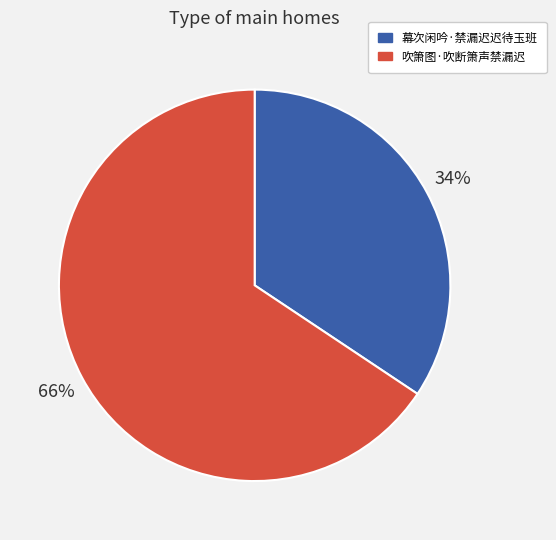

To the nearest percent, what percentage of the pie is 吹箫图·吹断箫声禁漏迟?

66%